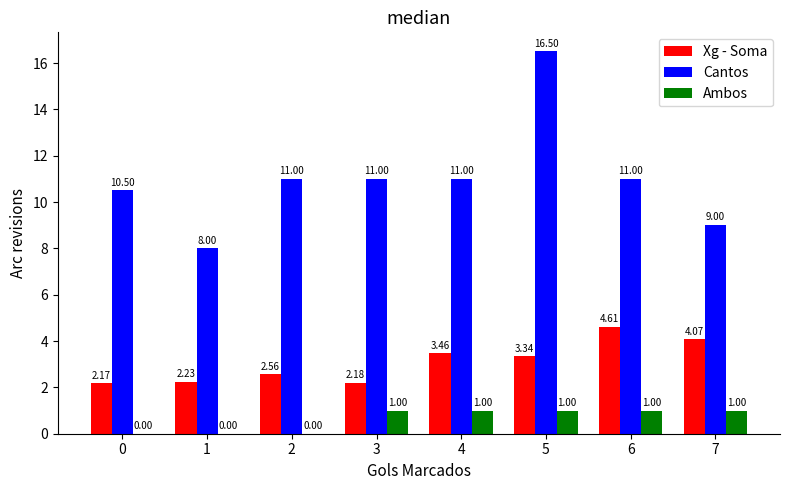

Is the value of Xg - Soma at 1 greater than the value of Cantos at 5?

No